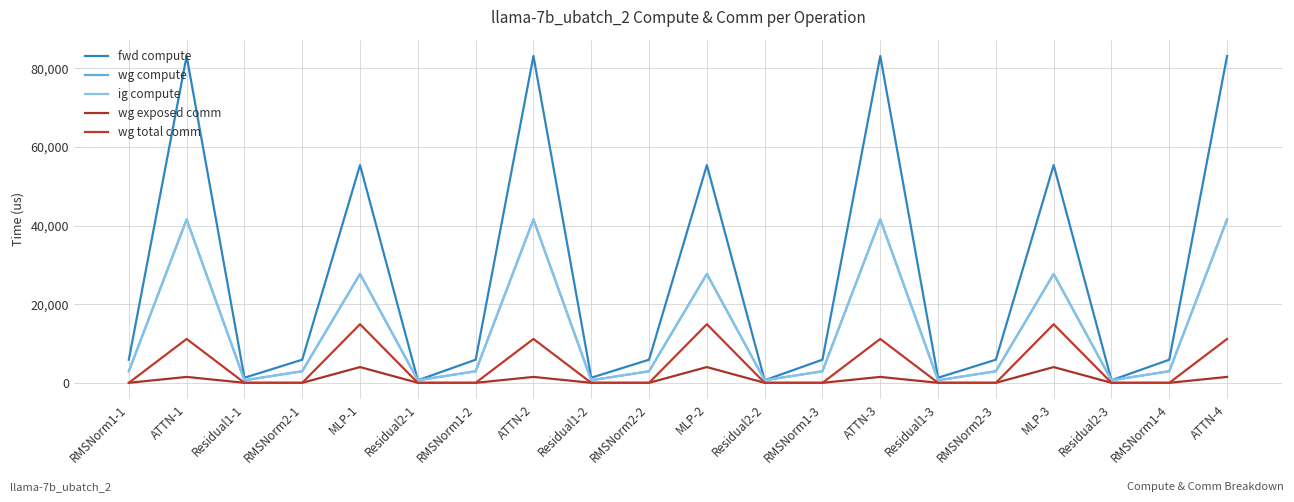

Rank the series by their maximum value, from lowest to highest.

wg exposed comm, wg total comm, wg compute, ig compute, fwd compute